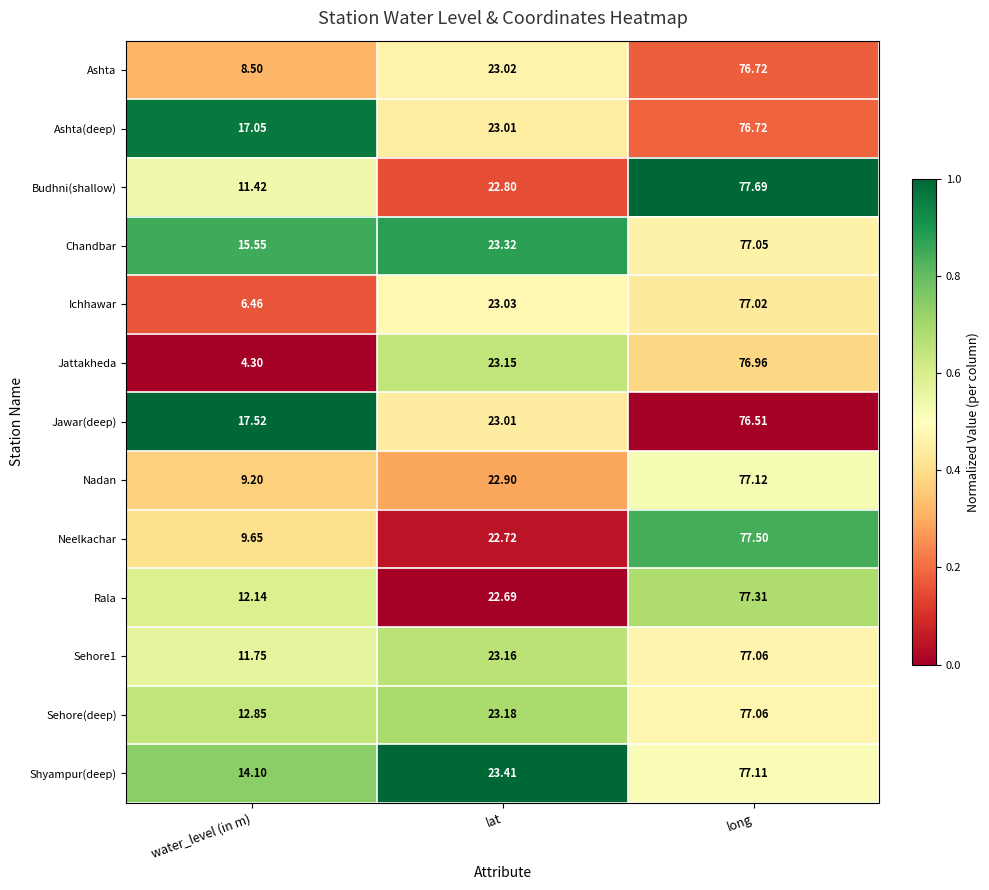

Between water_level (in m) and lat, which series saw the biggest shift?

Jattakheda